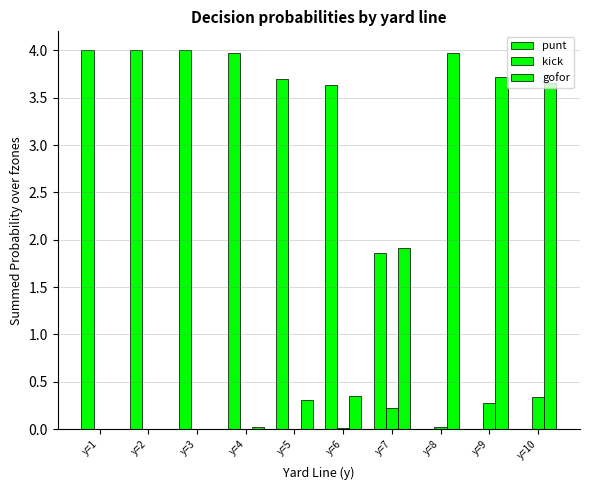

How many distinct data groups are displayed?

3